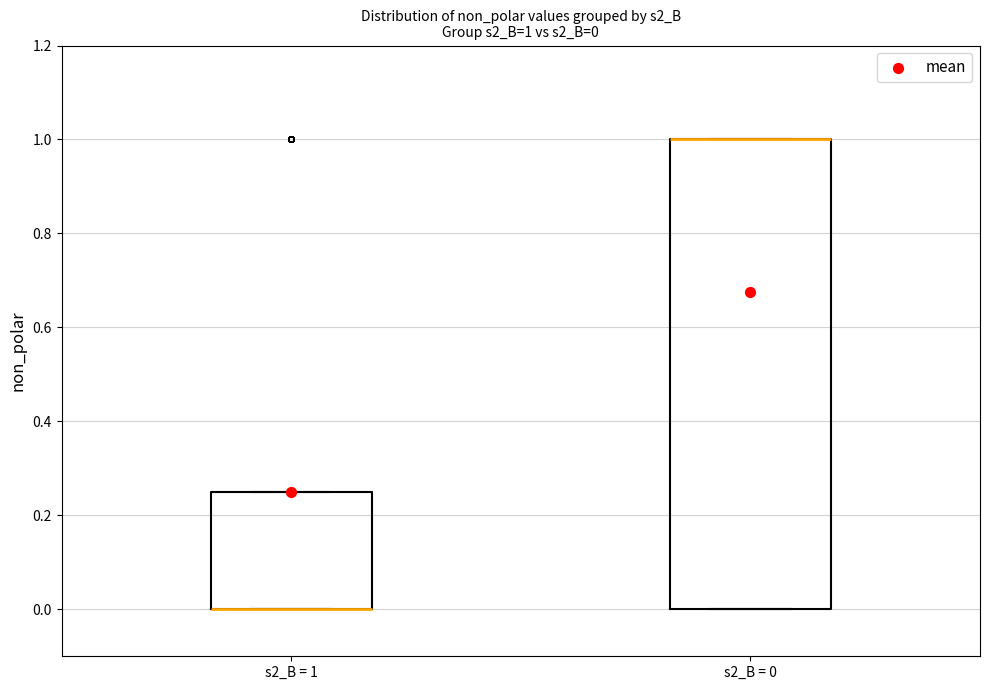

Comparing the boxes themselves (not the whiskers), which one is the tallest?

s2_B = 0